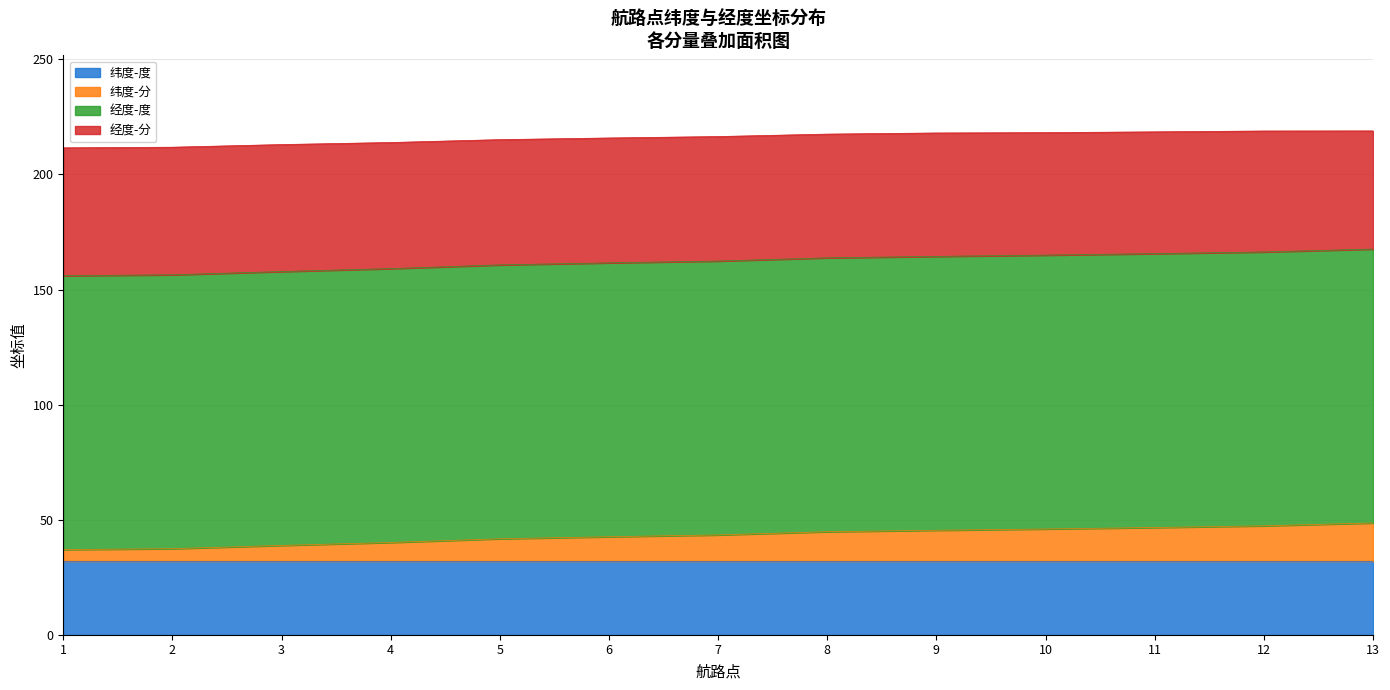

What is the approximate value of 纬度-度 at 8?

32.0